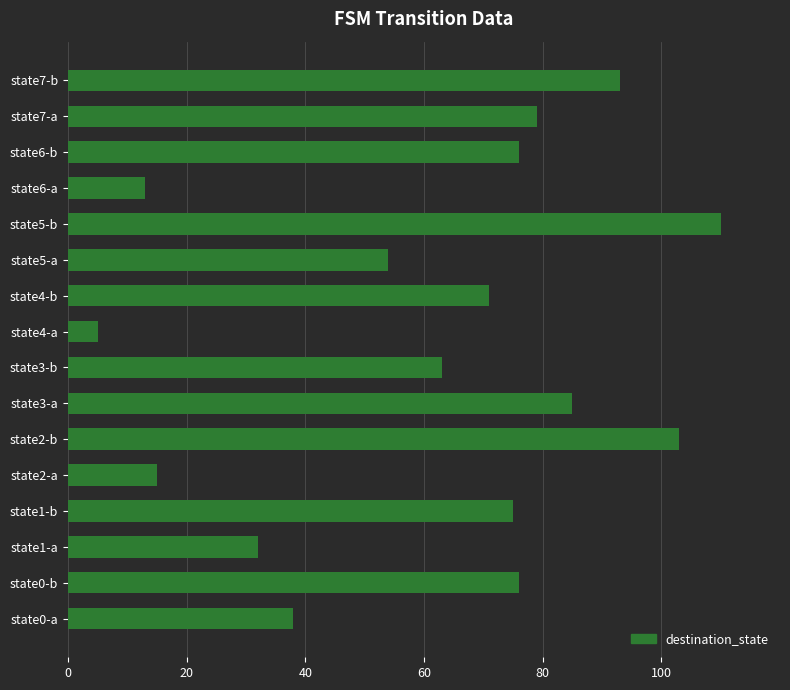

Where is the data nearest to the value 57?

state5-a